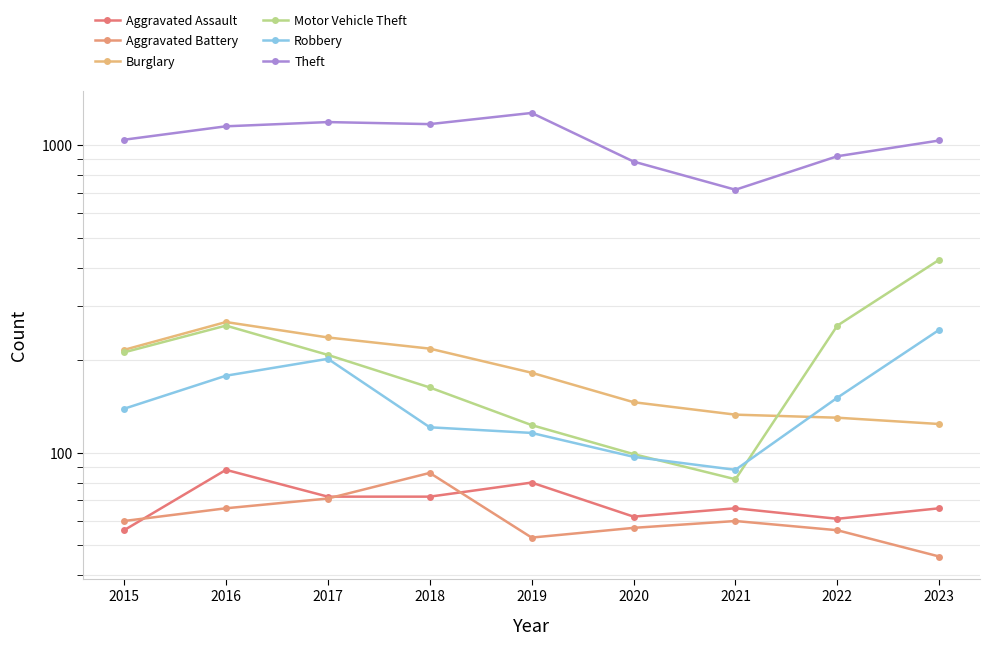

List the series in order of their peak value, lowest first.

Aggravated Battery, Aggravated Assault, Robbery, Burglary, Motor Vehicle Theft, Theft